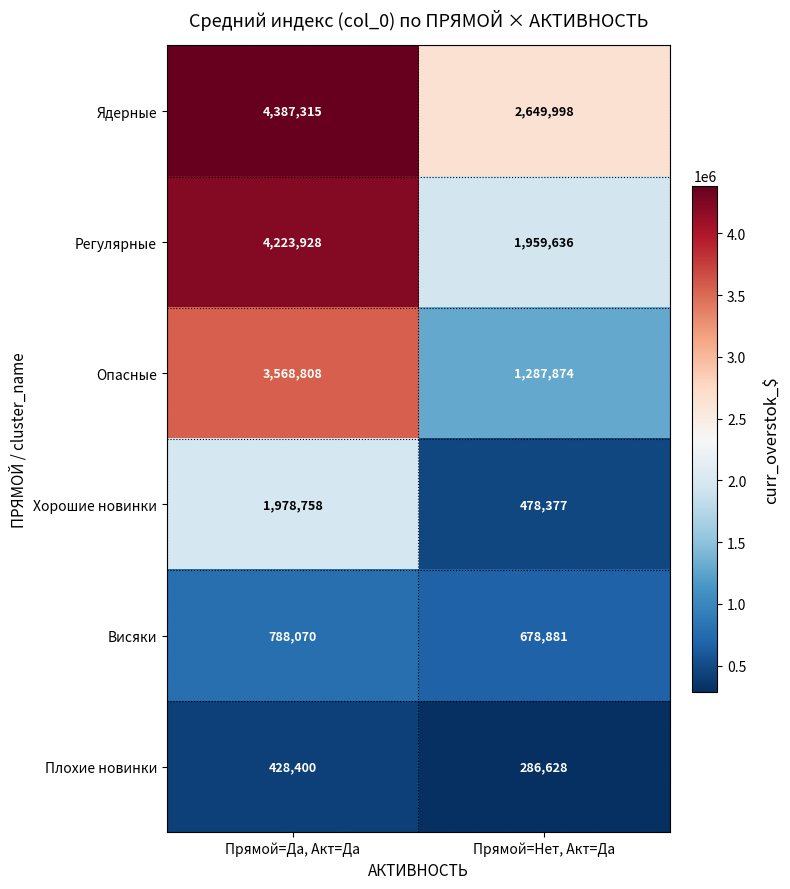

What is the approximate value of Висяки at Прямой=Да, Акт=Да, to the nearest 100?

788100